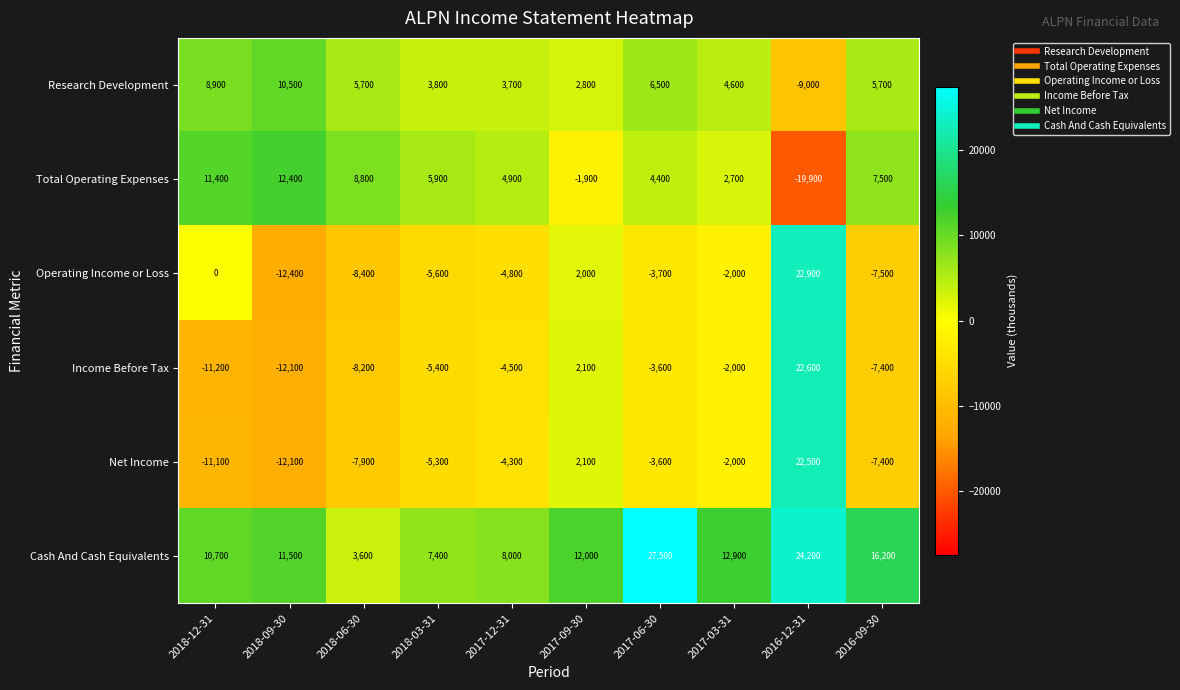

Is the value of Income Before Tax at 2018-03-31 greater than the value of Research Development at 2017-03-31?

No